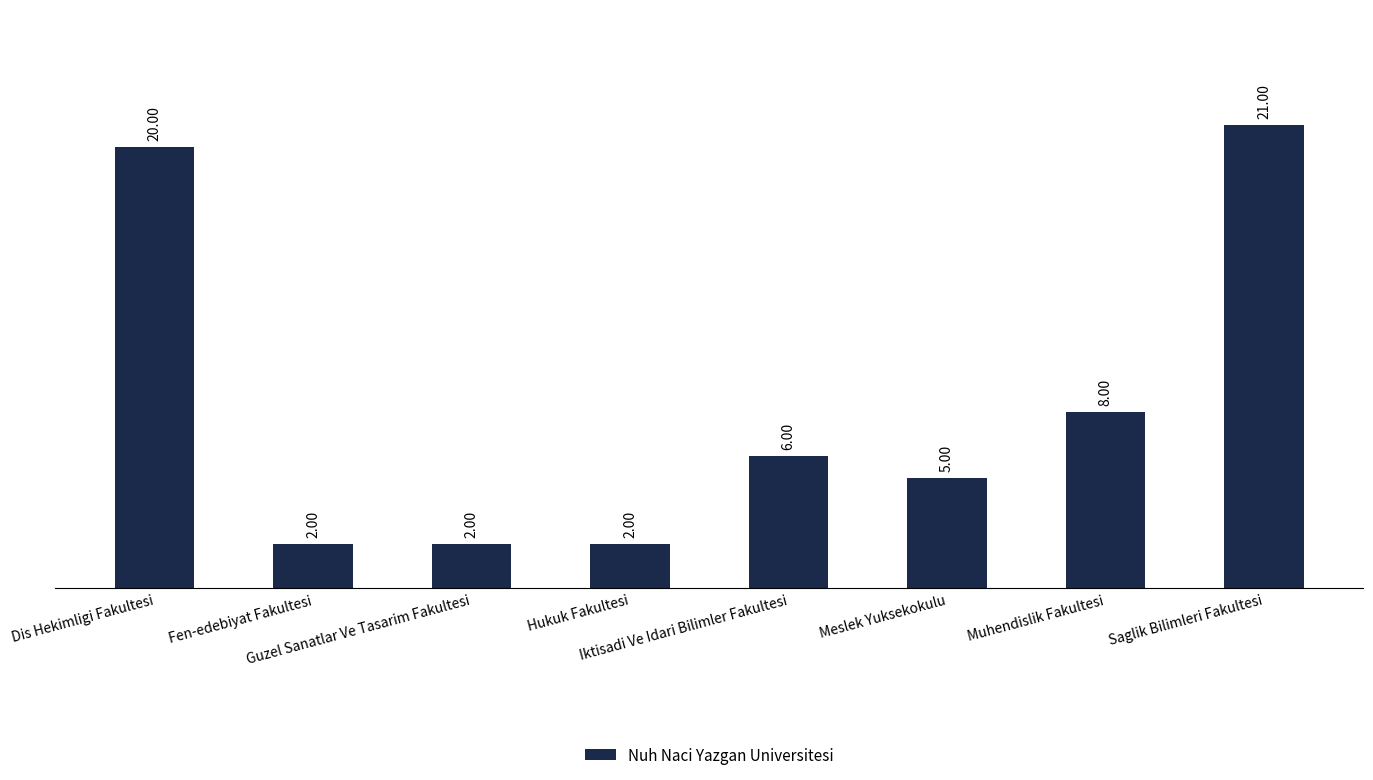

Reading left to right, extract all data points from this chart.

20	2	2	2	6	5	8	21